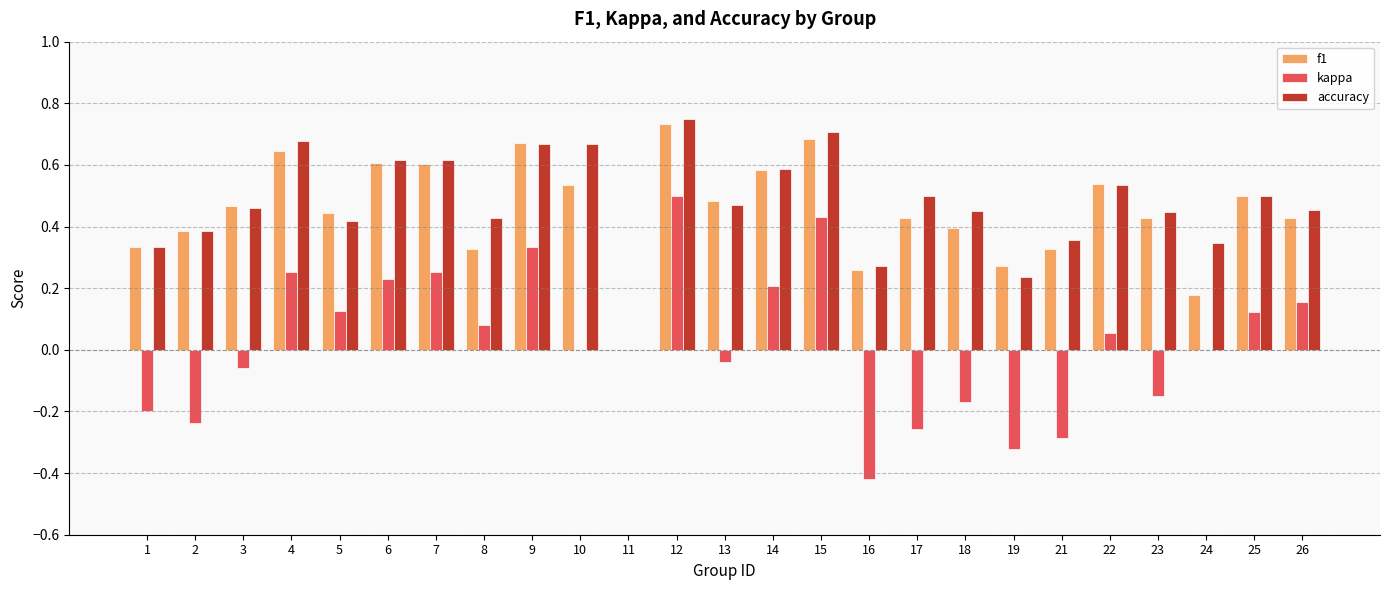

What is the total value across all series at 3?

0.9